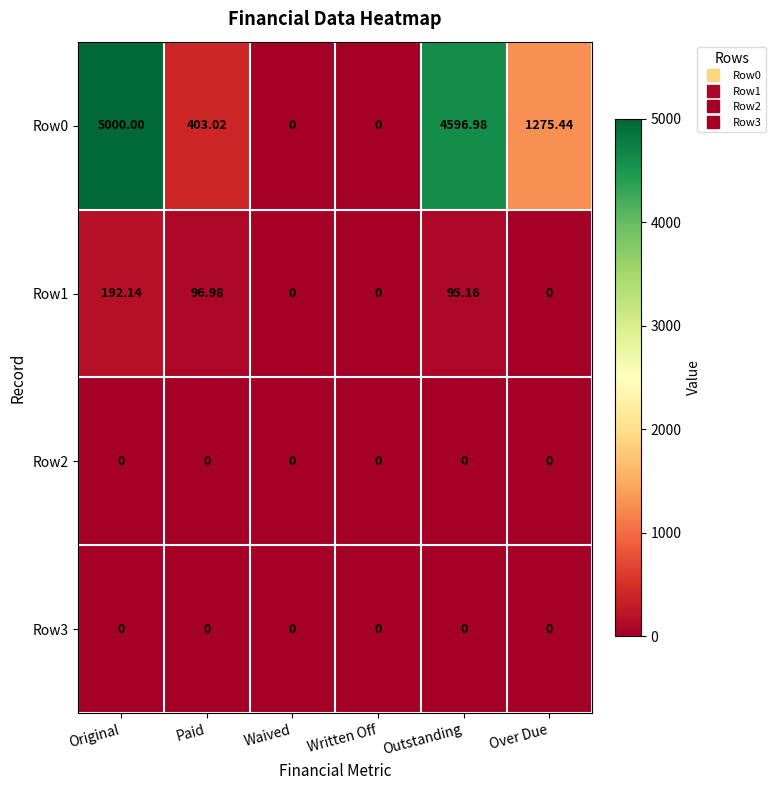

At which label is Row0 closest to 2500?

Over Due